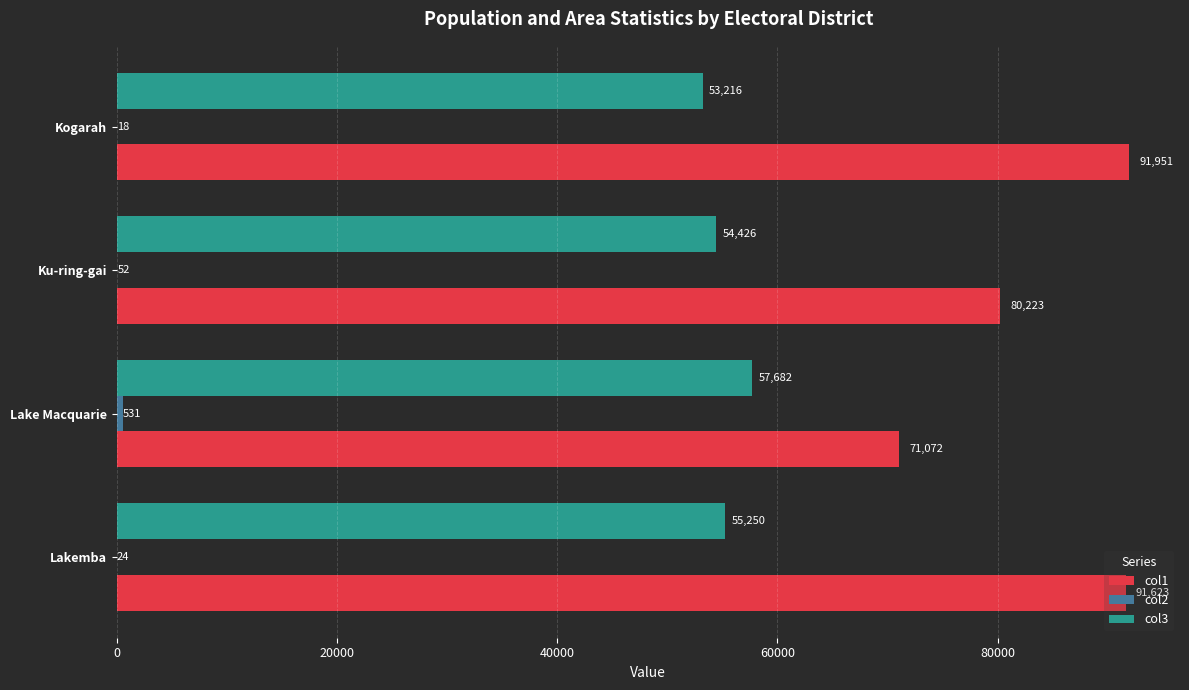

Which series has the largest range (max minus min)?

col1